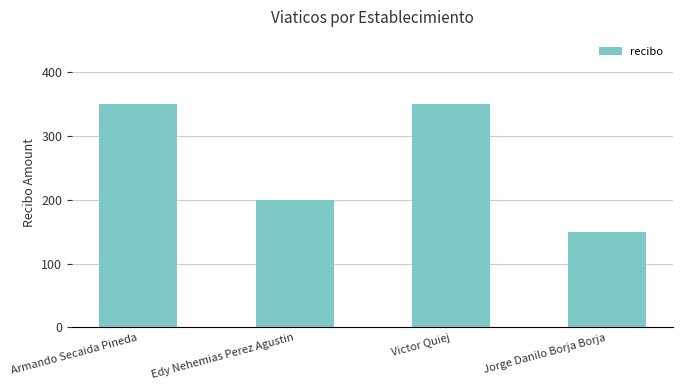

How many values are between 200 and 350?

3